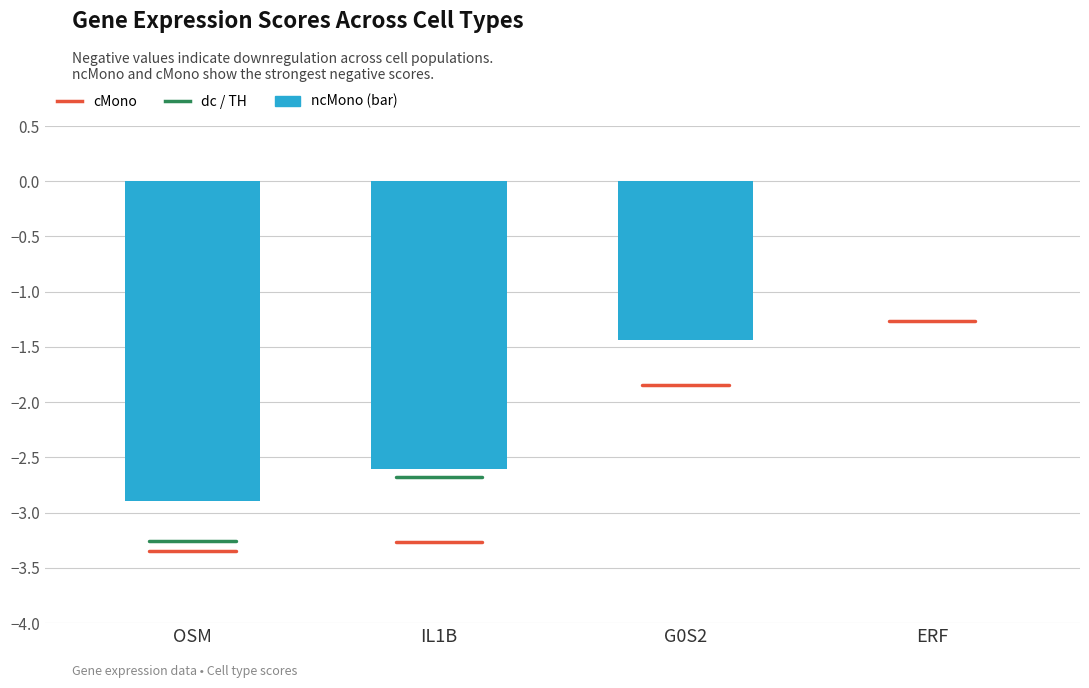

At which label does the data first exceed -1?

ERF